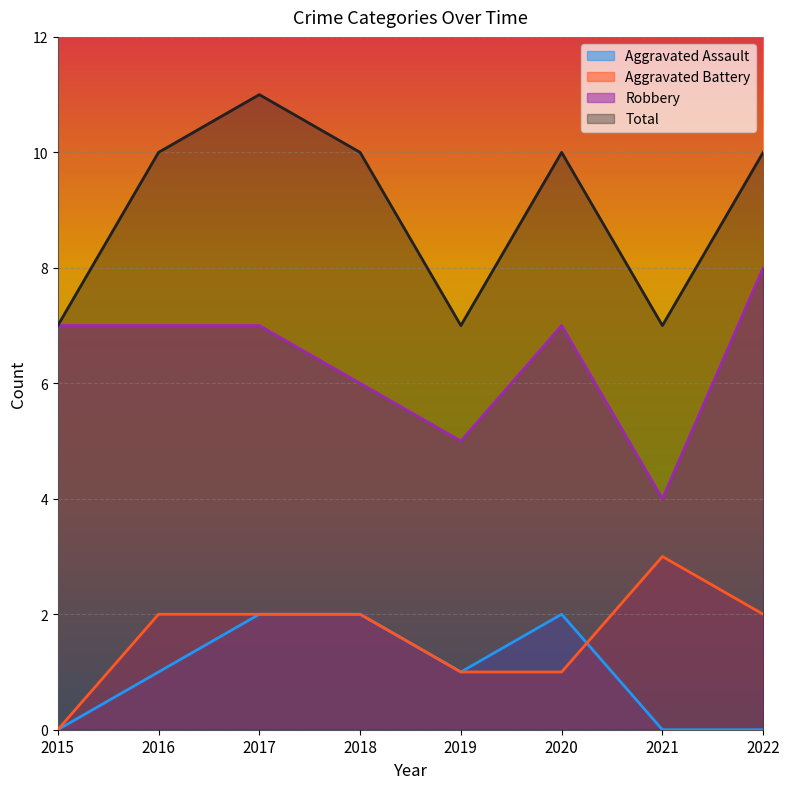

Which series has the largest total across all categories?

Total